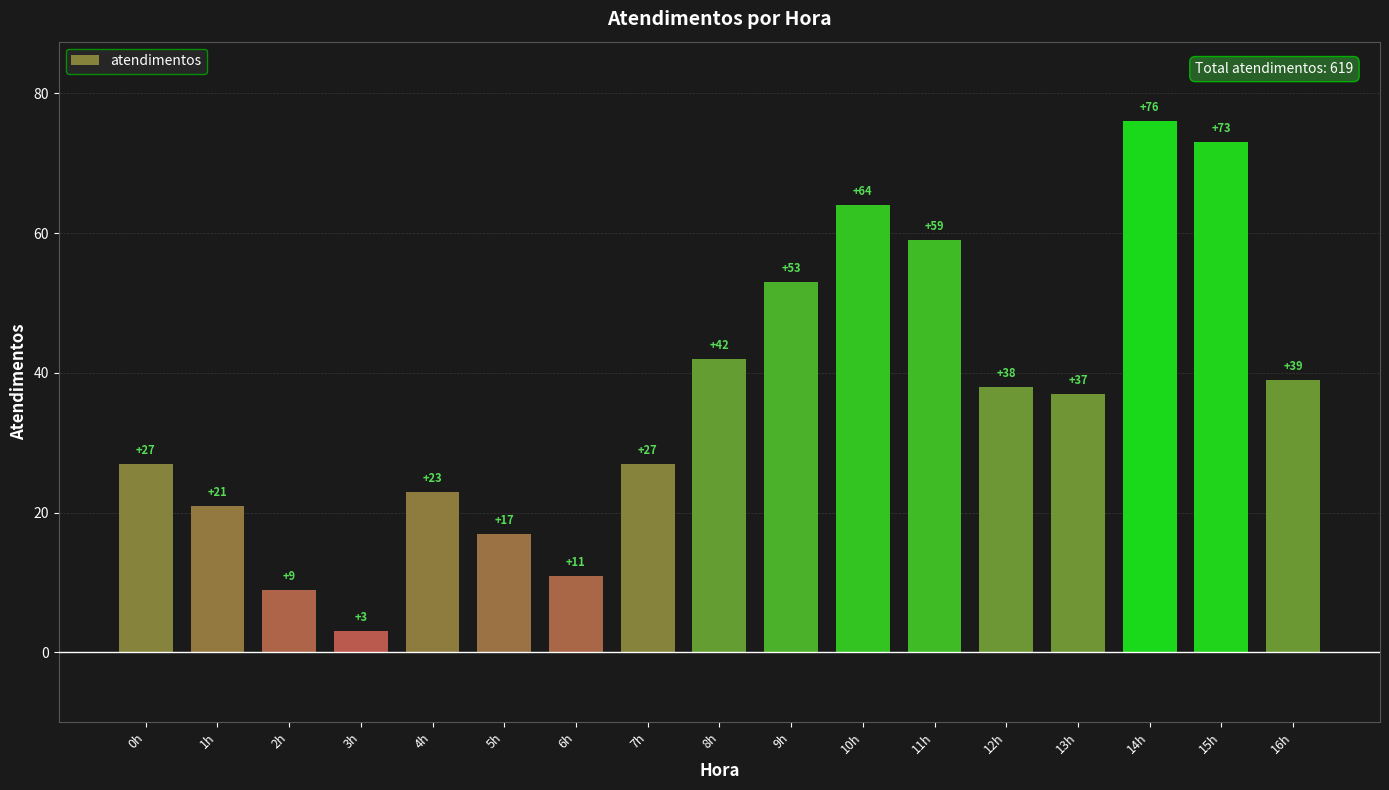

What is the difference between the maximum and minimum values?

73